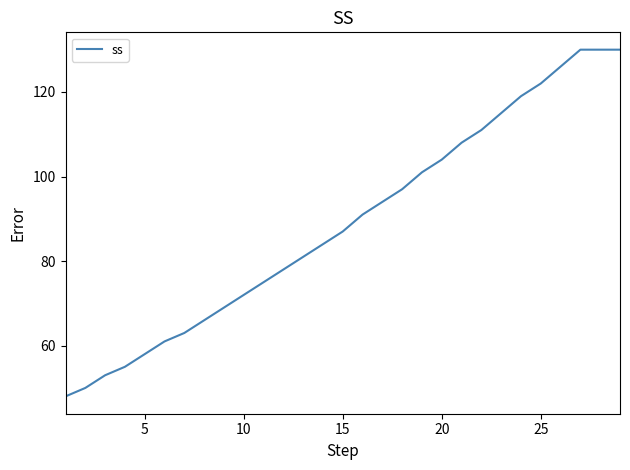

What is the smallest value displayed?

48